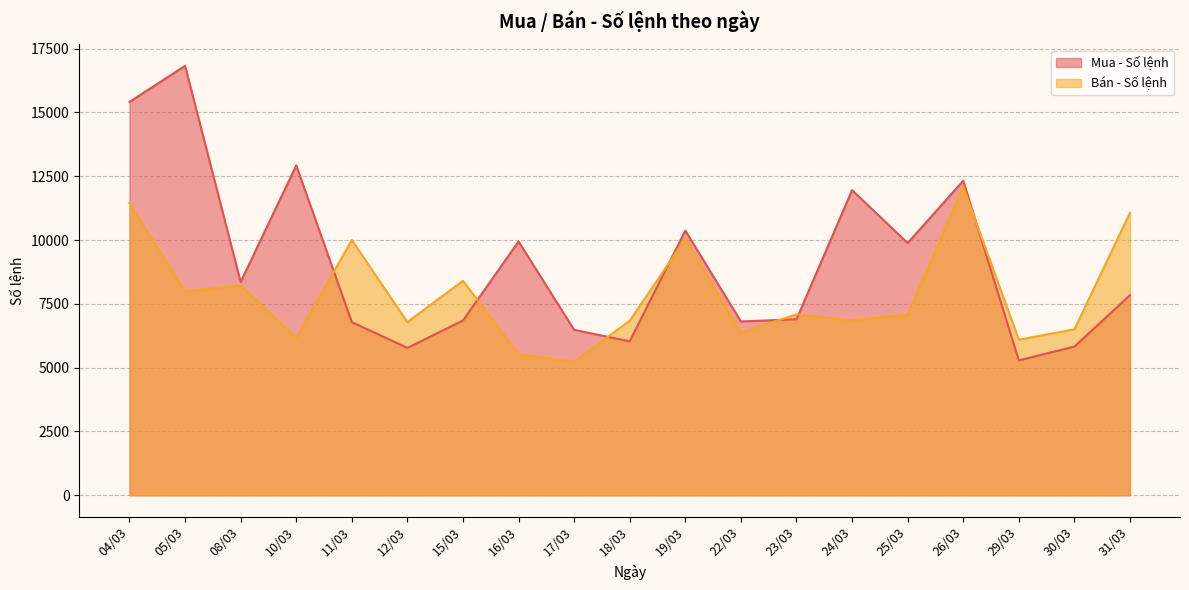

At which label does Bán - Số lệnh first exceed 7074?

04/03